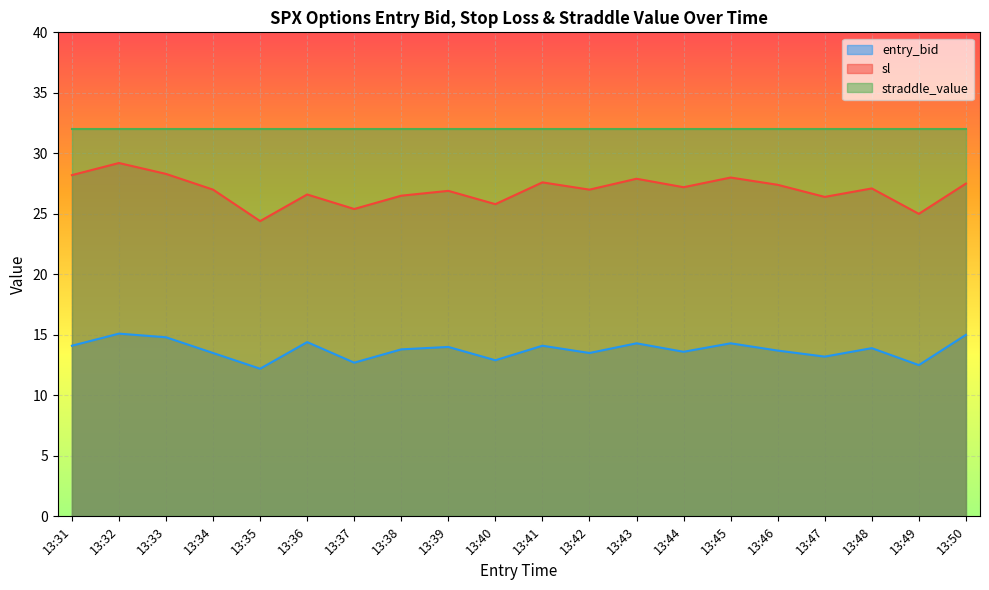

What is the minimum value for sl?

24.4